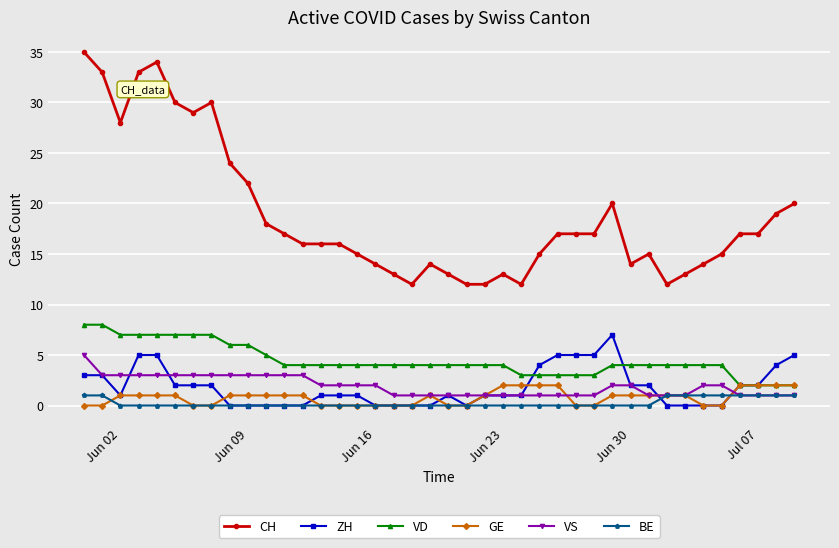

At how many categories does at least one series exceed 31?

4